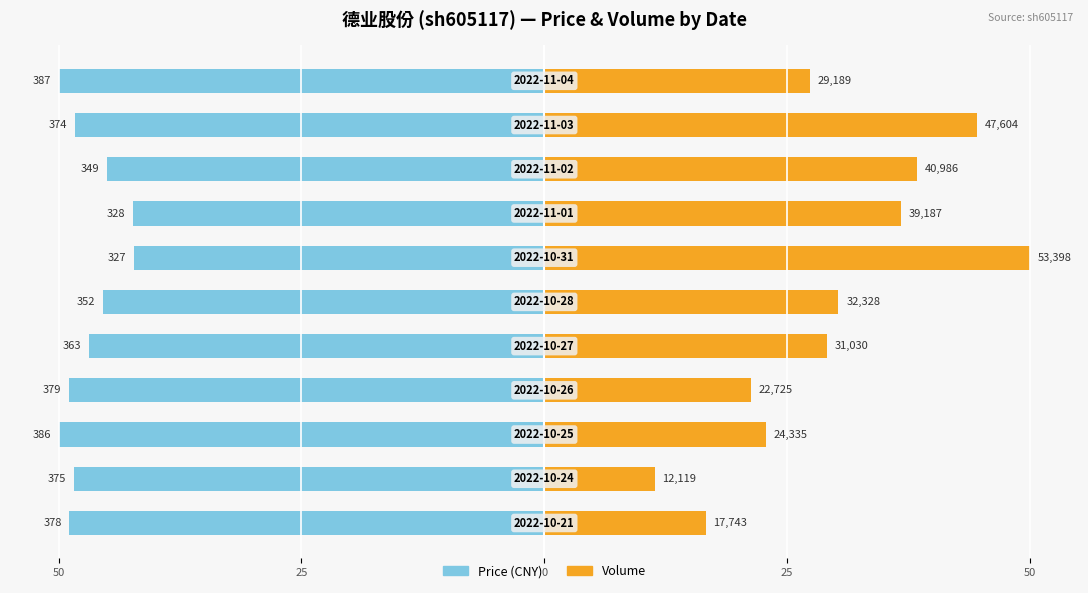

Rank the series at 8 from highest to lowest value.

Volume, Price (CNY)